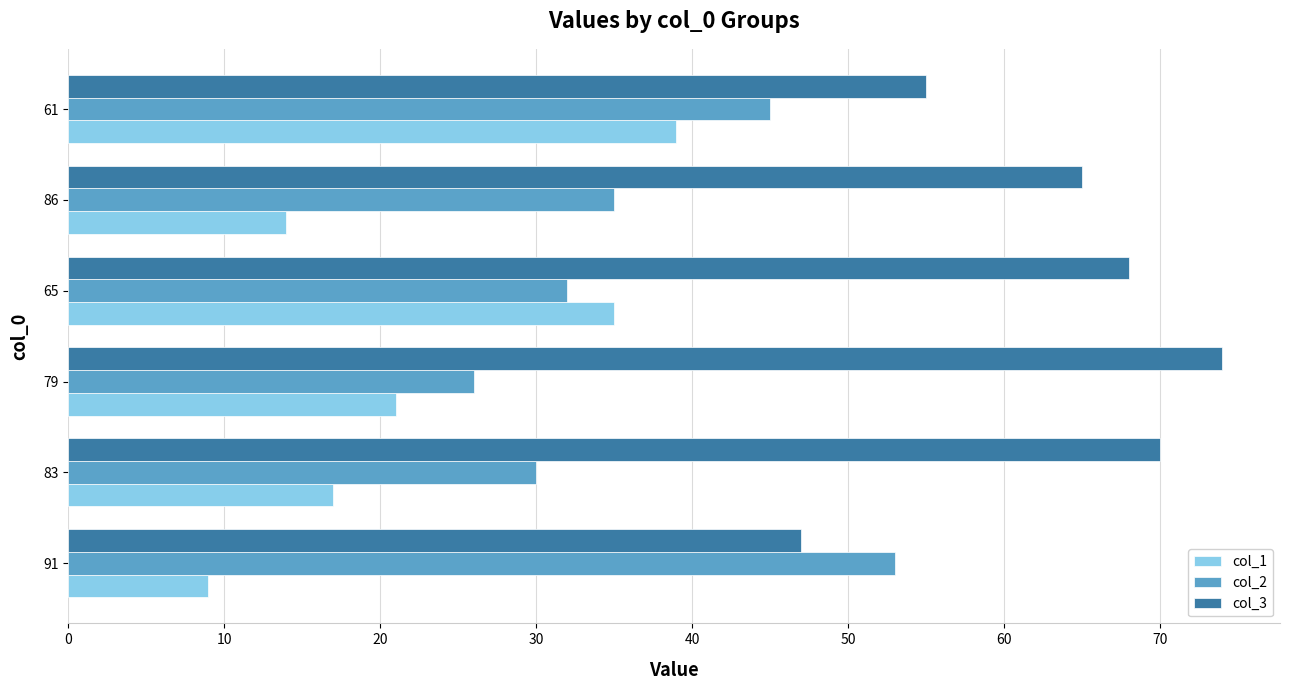

What is the spread (max minus min) of values at 86?

51